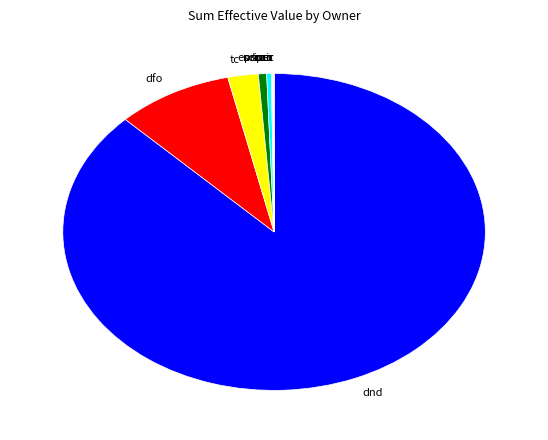

Does tc account for over 50% of the chart?

No